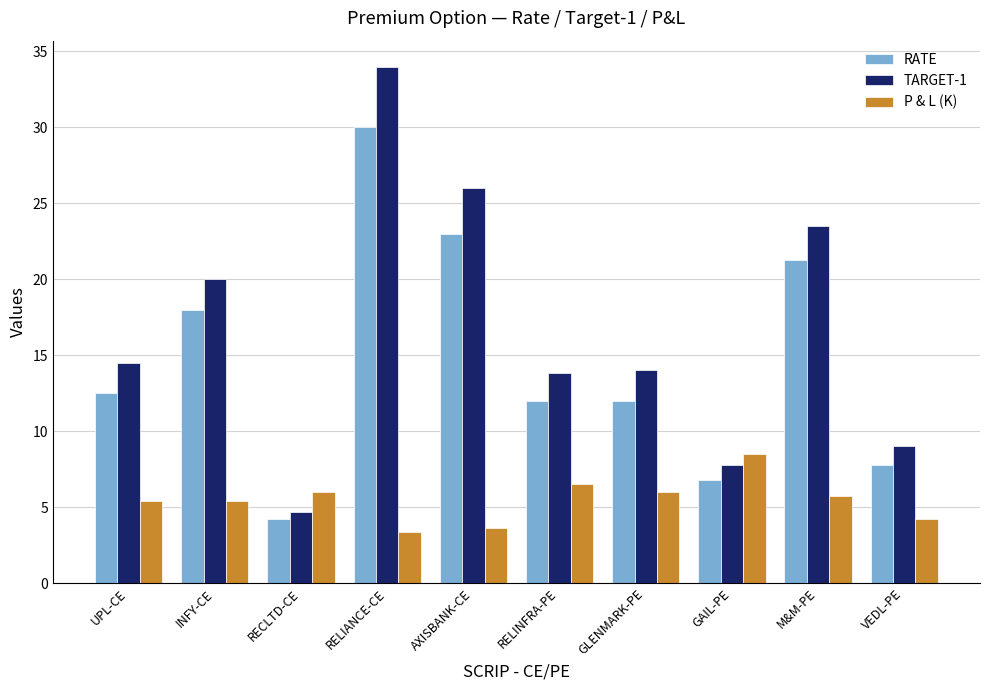

What is the label of the 6th bar from the left?

RELINFRA-PE